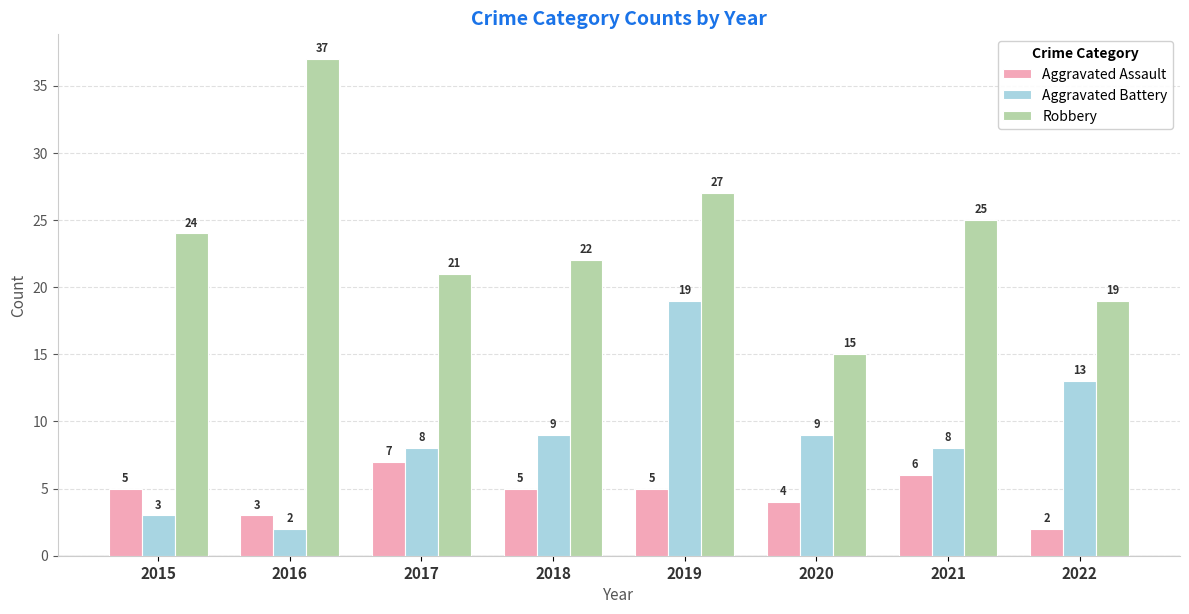

What is the spread (max minus min) of values at 2017?

14